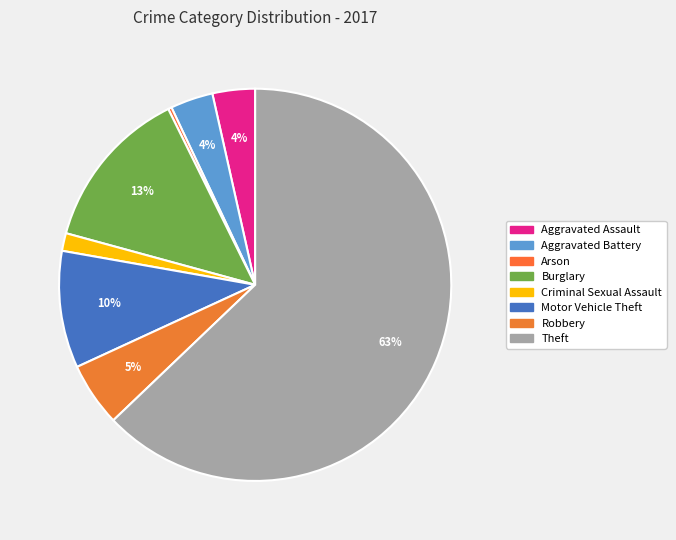

Combined, what portion of the pie is Arson and Motor Vehicle Theft?

9.9%